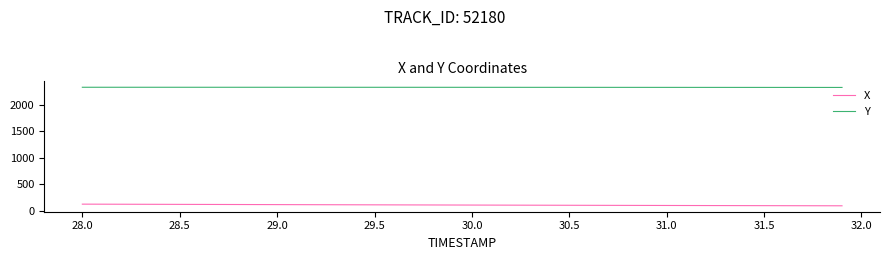

List the series in order of their overall mean, highest first.

Y, X